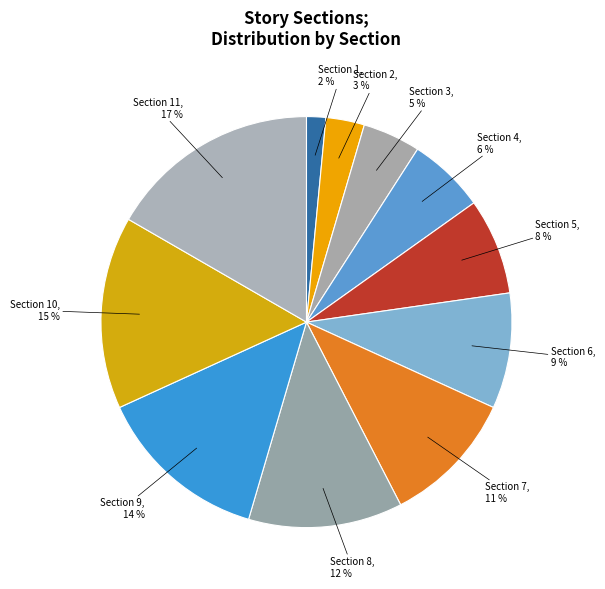

How many segments does this pie chart have?

11